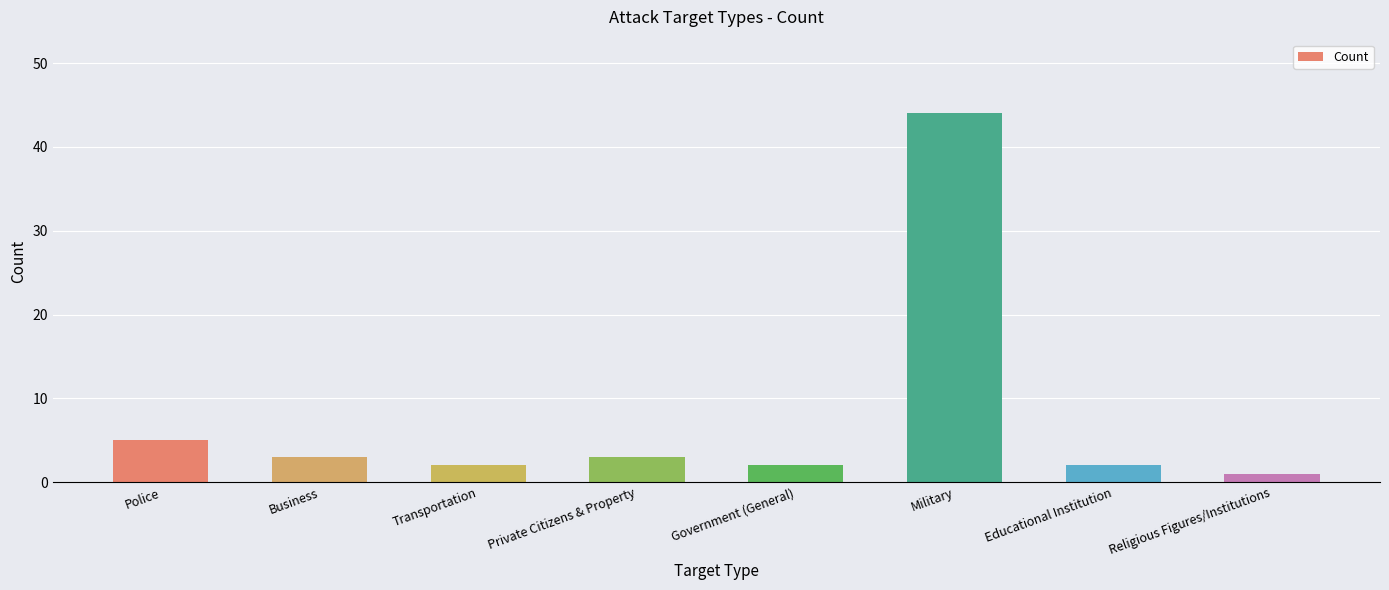

Where is the data nearest to the value 22?

Police